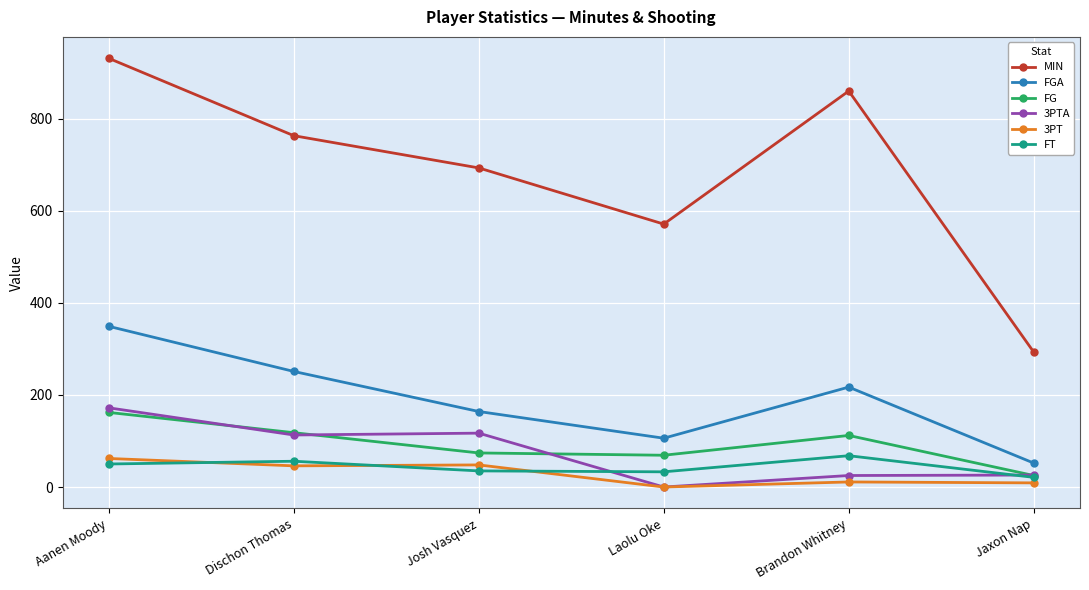

Between Dischon Thomas and Laolu Oke, which series saw the biggest shift?

MIN